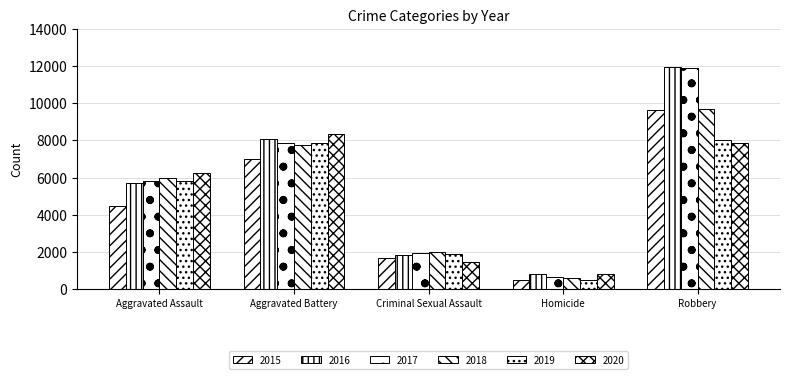

What is the difference between the highest and lowest values at Aggravated Battery?

1301